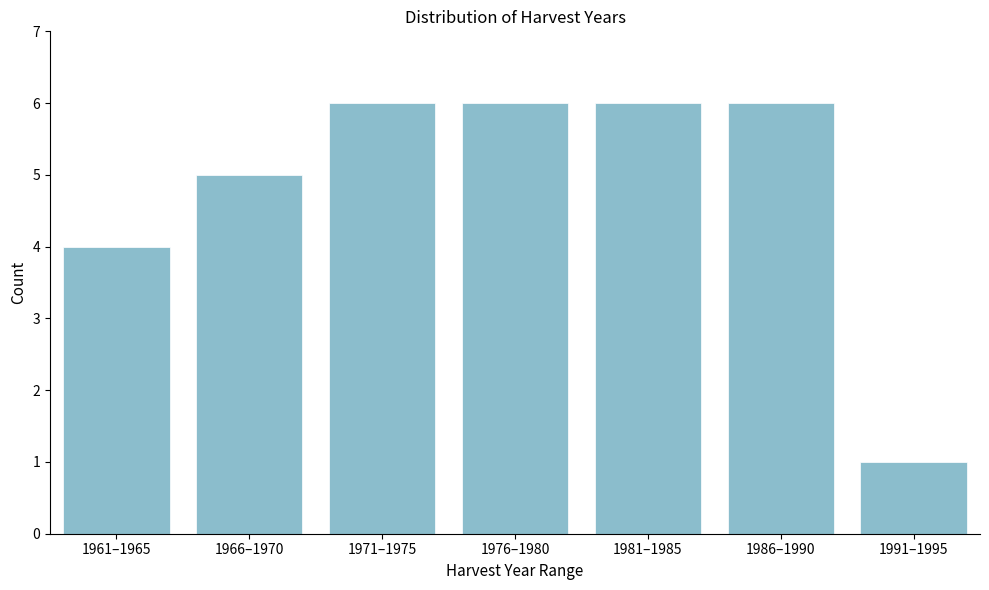

Reading left to right, extract all data points from this chart.

1961–1965=4	1966–1970=5	1971–1975=6	1976–1980=6	1981–1985=6	1986–1990=6	1991–1995=1